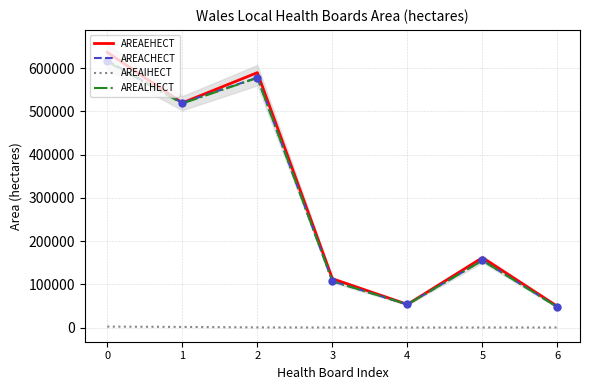

Which series contains the lowest Y value?

AREAIHECT